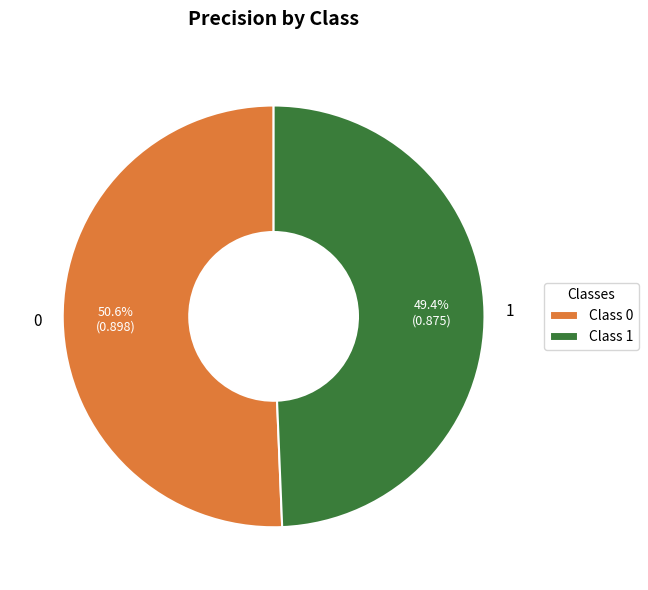

To the nearest percent, what portion does 1 represent?

49%